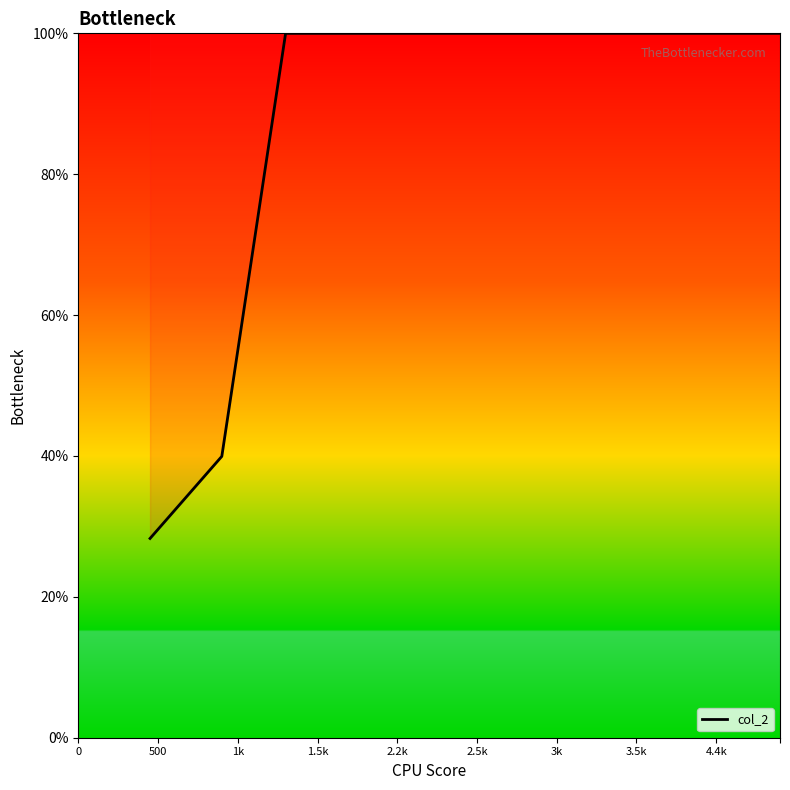

What is the minimum value shown in the chart?

28.3